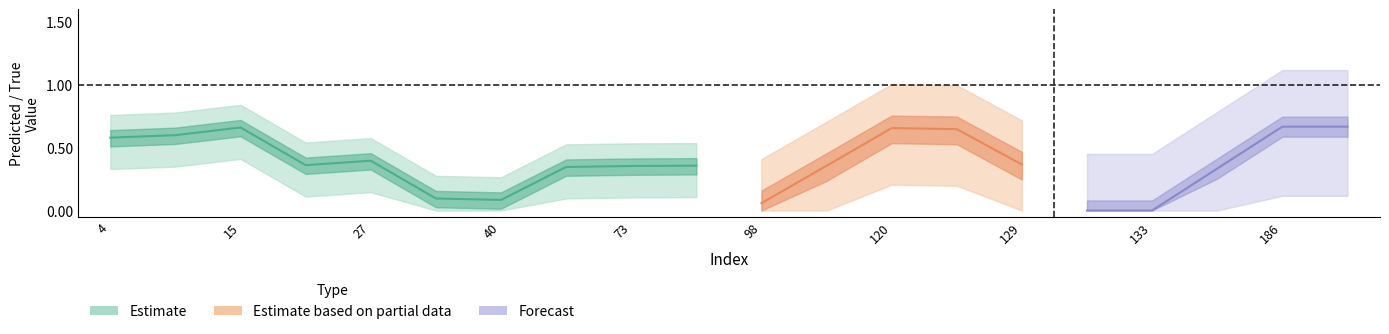

What is the sum of the y_true values at 120 and 51?

1.0